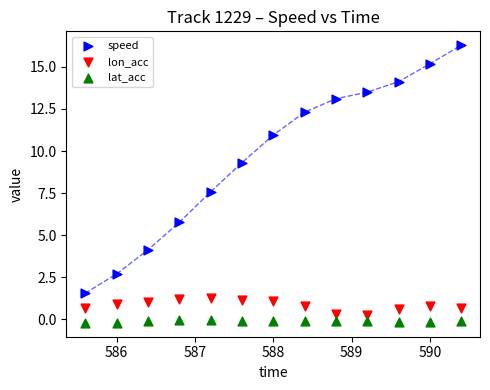

Which series contains the highest Y value?

speed